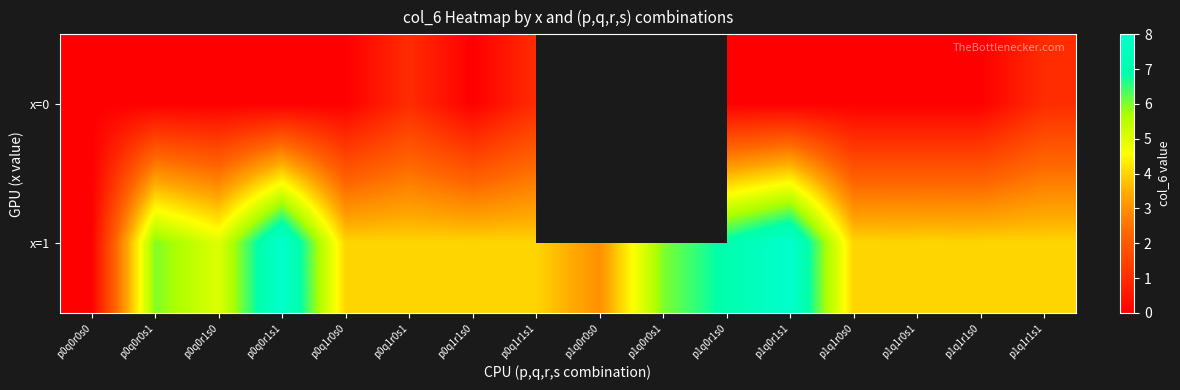

List the labels in order of x=0 value, smallest first.

p0q0r0s0, p0q0r0s1, p0q0r1s0, p0q0r1s1, p0q1r0s0, p0q1r1s0, p1q1r0s0, p1q1r1s0, p0q1r0s1, p0q1r1s1, p1q0r0s0, p1q0r0s1, p1q0r1s0, p1q0r1s1, p1q1r0s1, p1q1r1s1